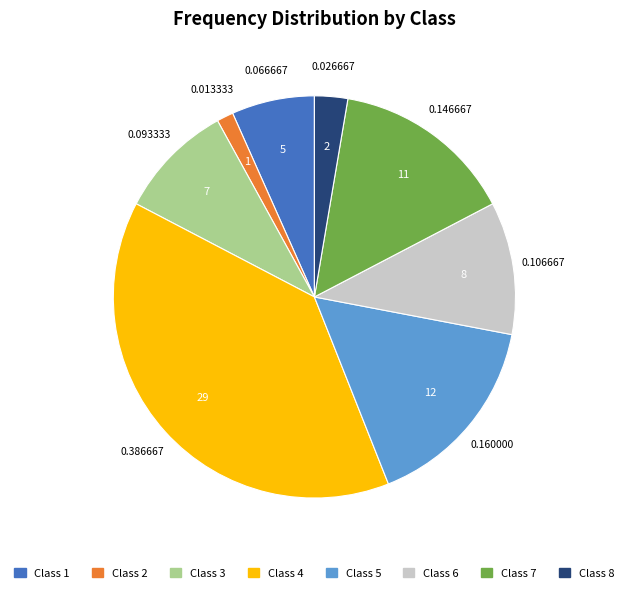

Does any single category account for the majority?

No